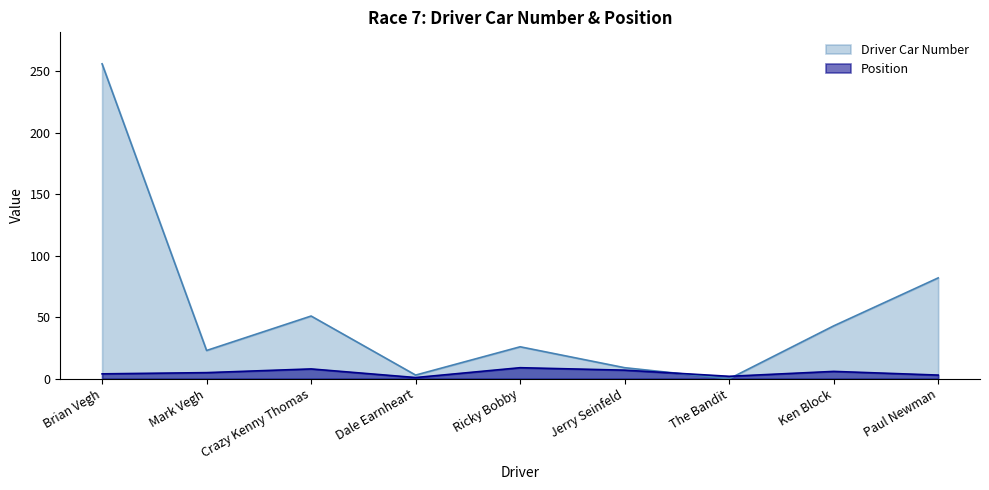

The Position series shows 3 at Paul Newman. True or false?

True